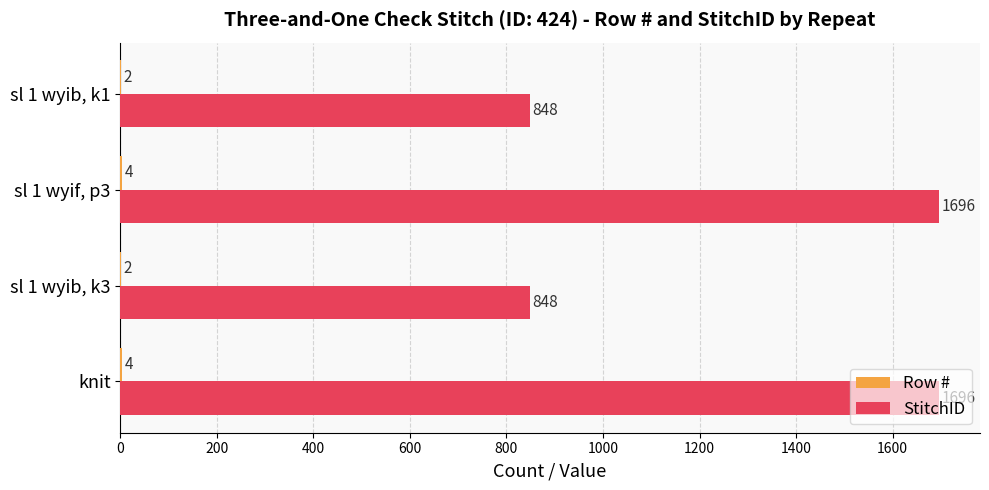

How many StitchID values are between 848 and 1696?

4